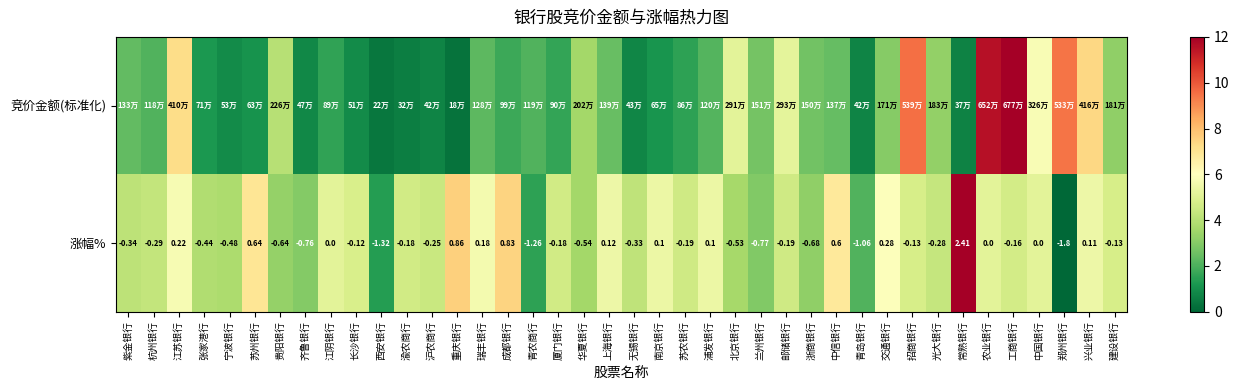

At which category does the chart reach its peak across all series?

工商银行